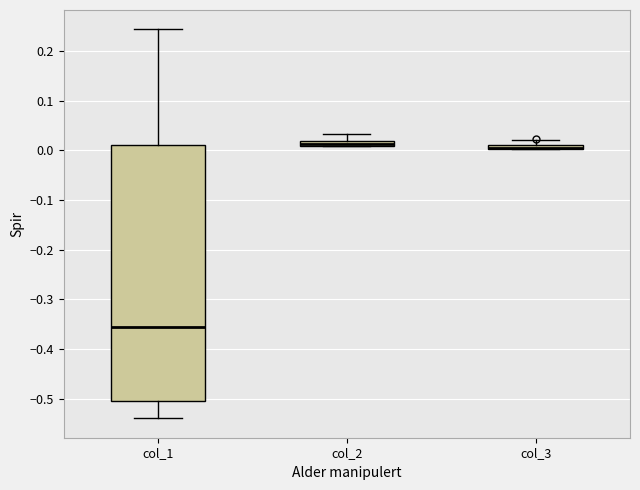

Which box is the tallest, from its lower edge to its upper edge?

col_1